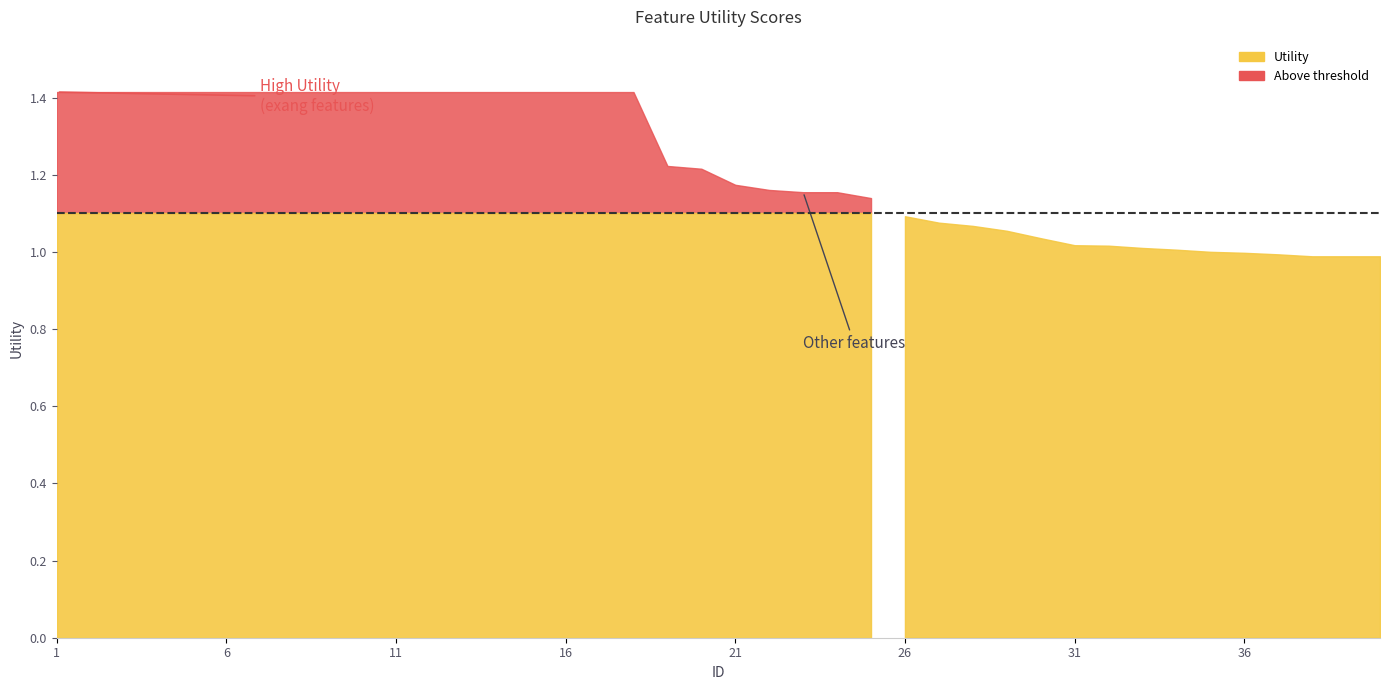

Approximately how many times larger is the value at 9 compared to 32?

1.4